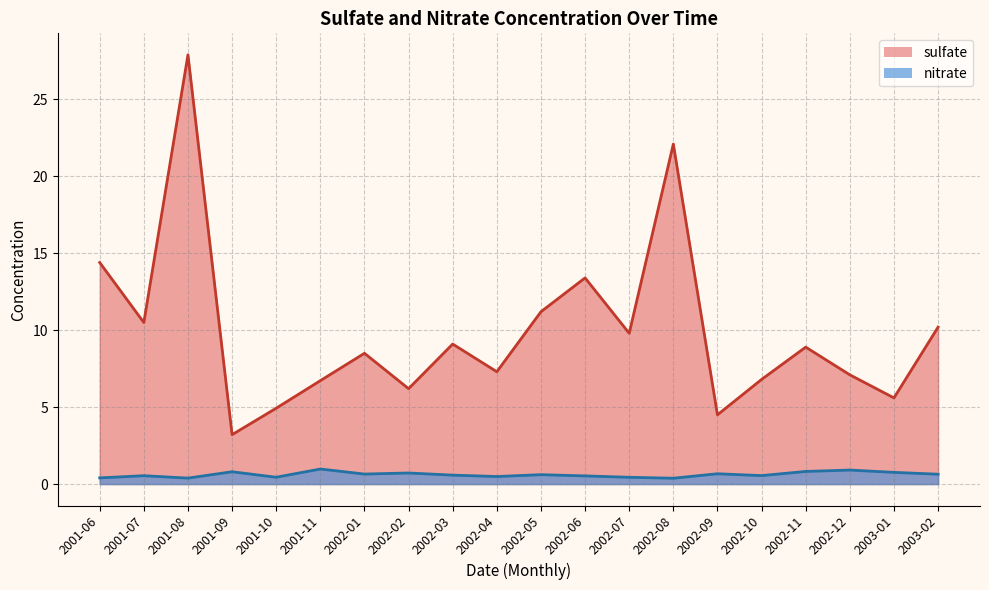

What are all the series names shown in the legend?

sulfate, nitrate